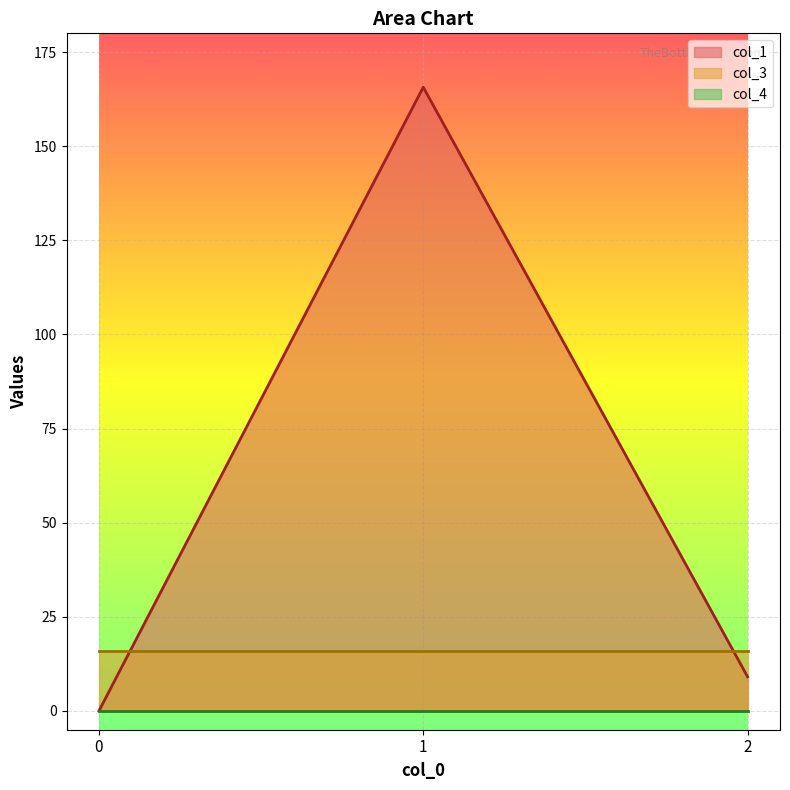

At which category is the sum across all series the highest?

1